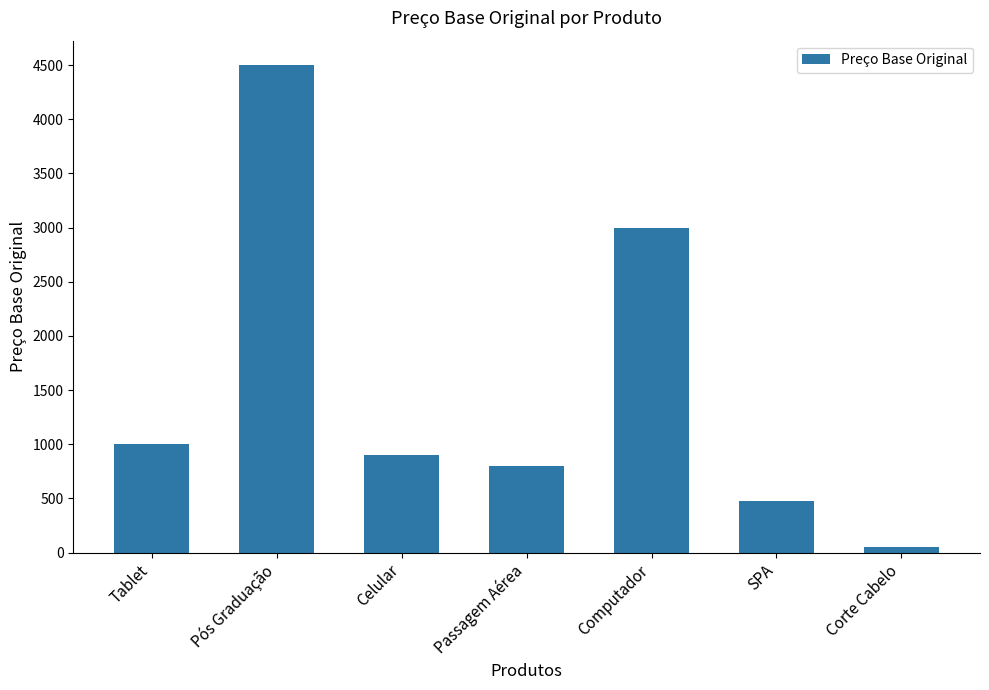

Which category has the lowest value across all series?

Corte Cabelo